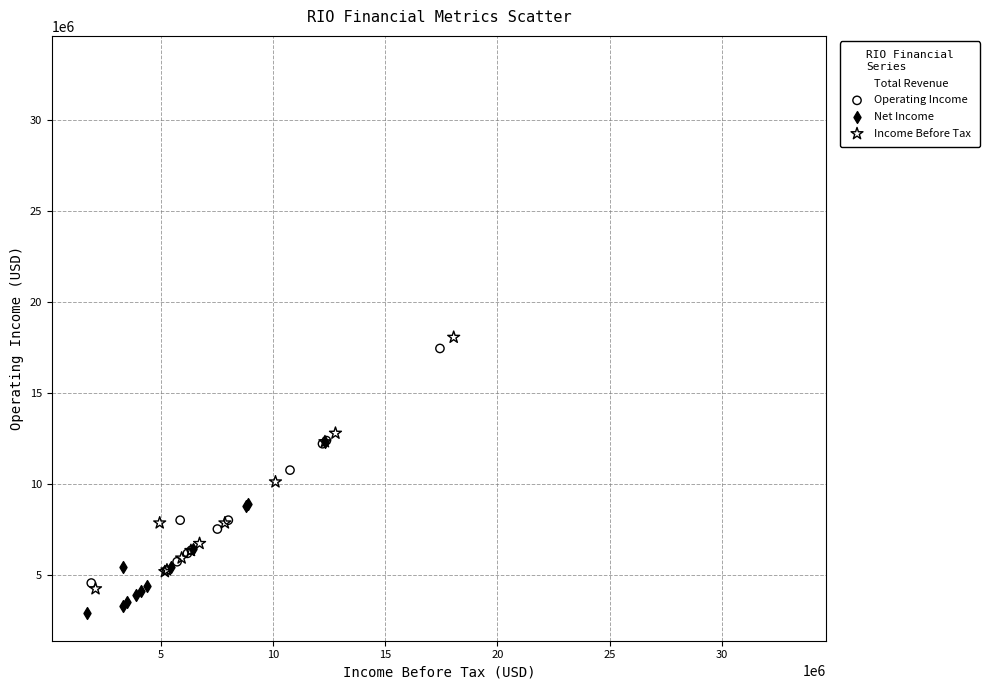

Which series contains the highest Y value?

Total Revenue